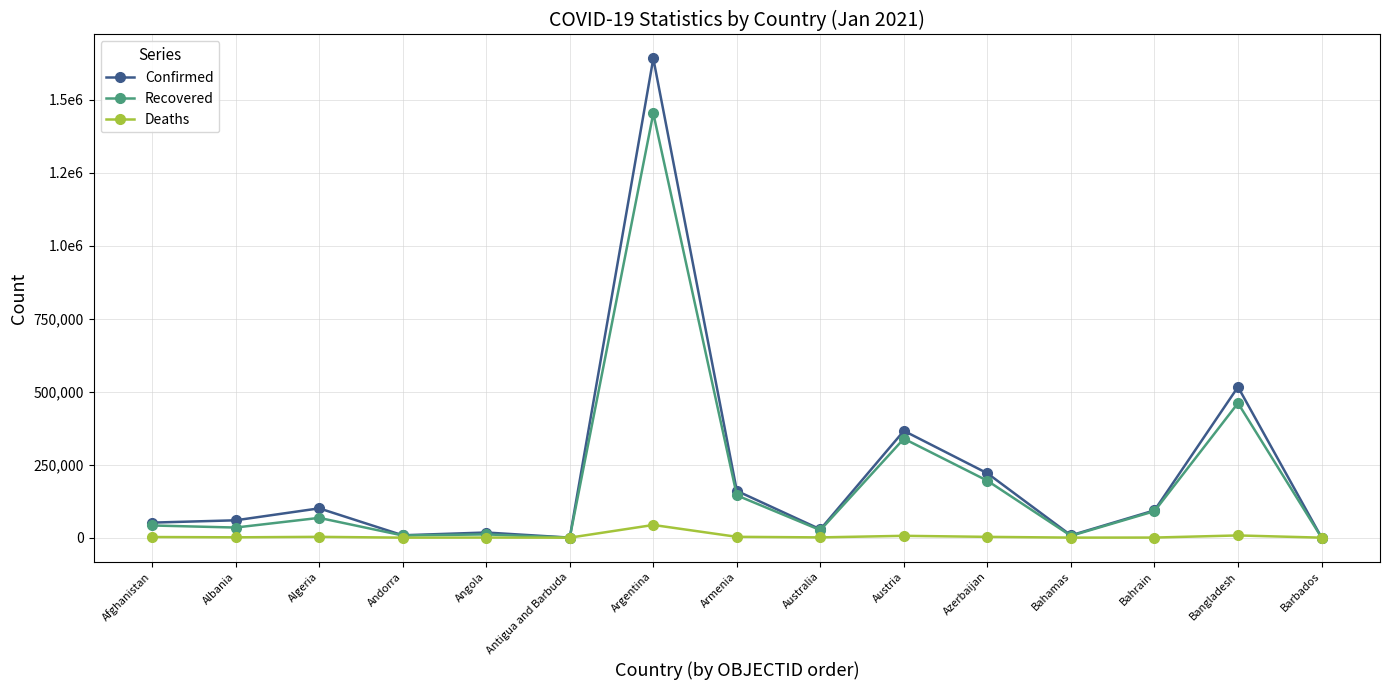

Rank the categories by Deaths value from lowest to highest.

Antigua and Barbuda, Barbados, Andorra, Bahamas, Bahrain, Angola, Australia, Albania, Afghanistan, Azerbaijan, Algeria, Armenia, Austria, Bangladesh, Argentina